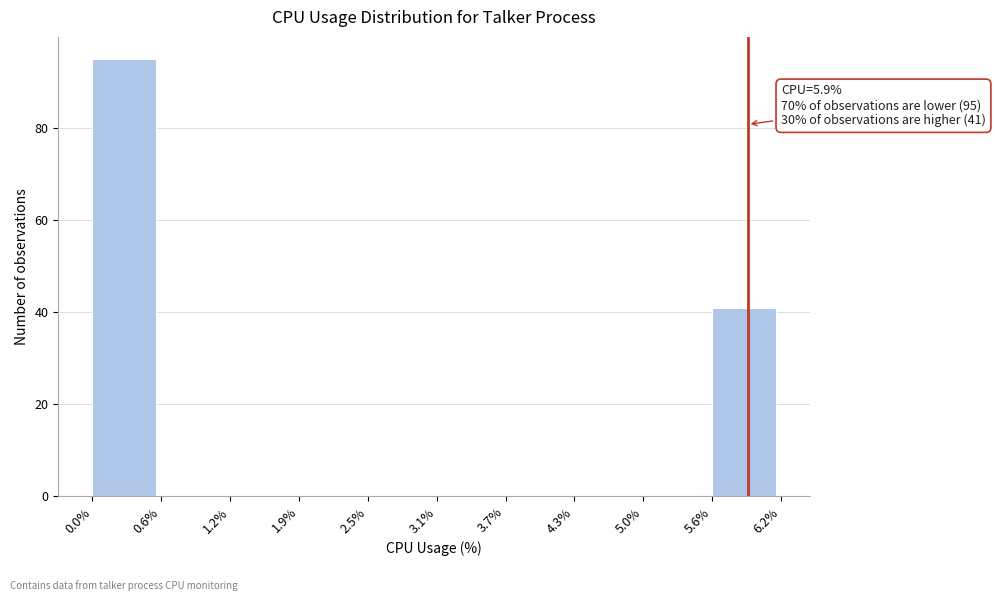

Which range on the x-axis has the tallest bar?

0.0% to 0.6%